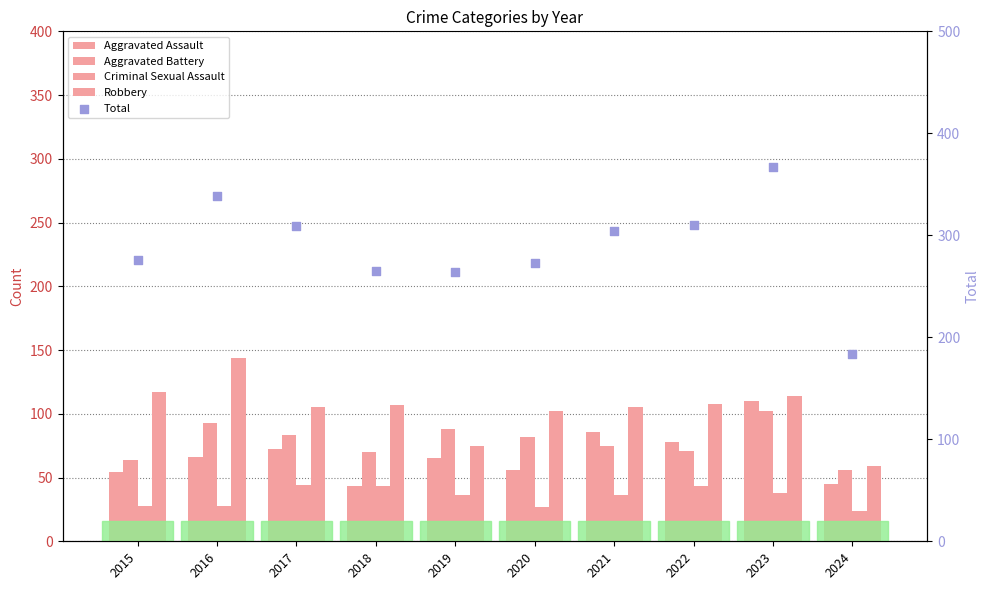

What is the total value across all series at 2017?

613